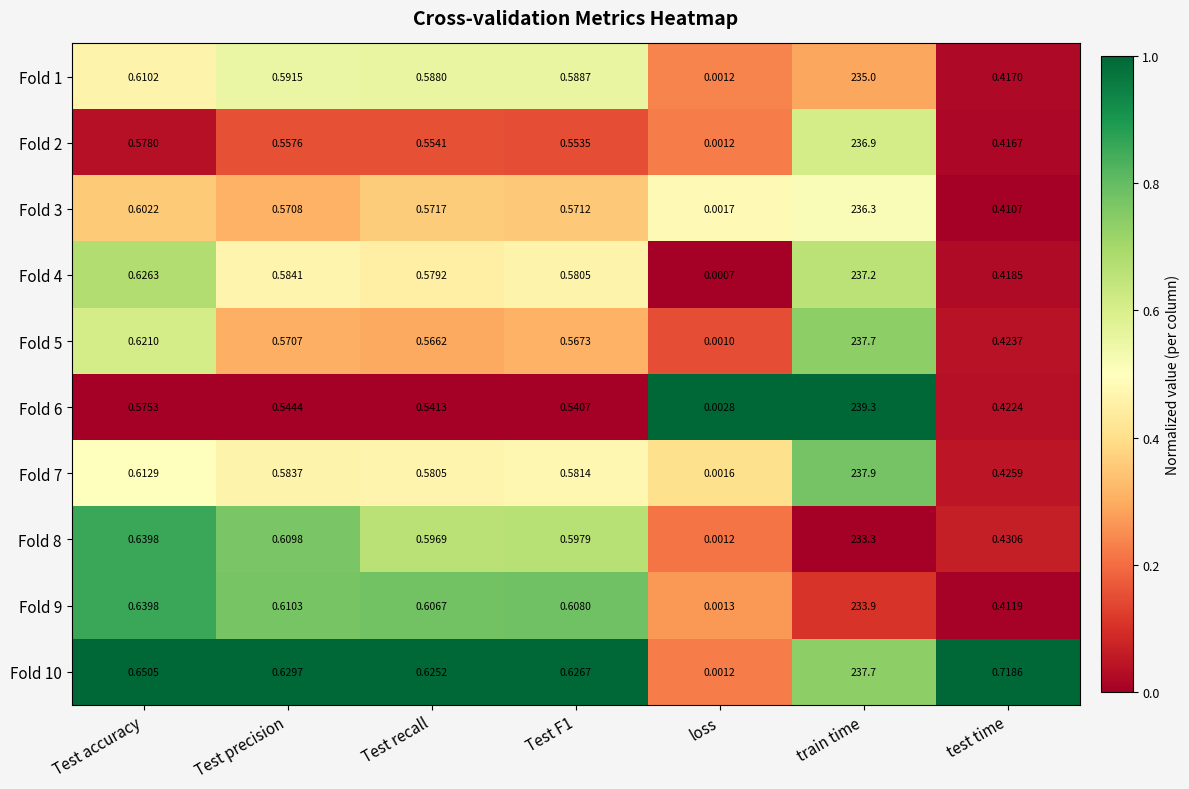

At which label is Fold 1 closest to 117?

Test accuracy